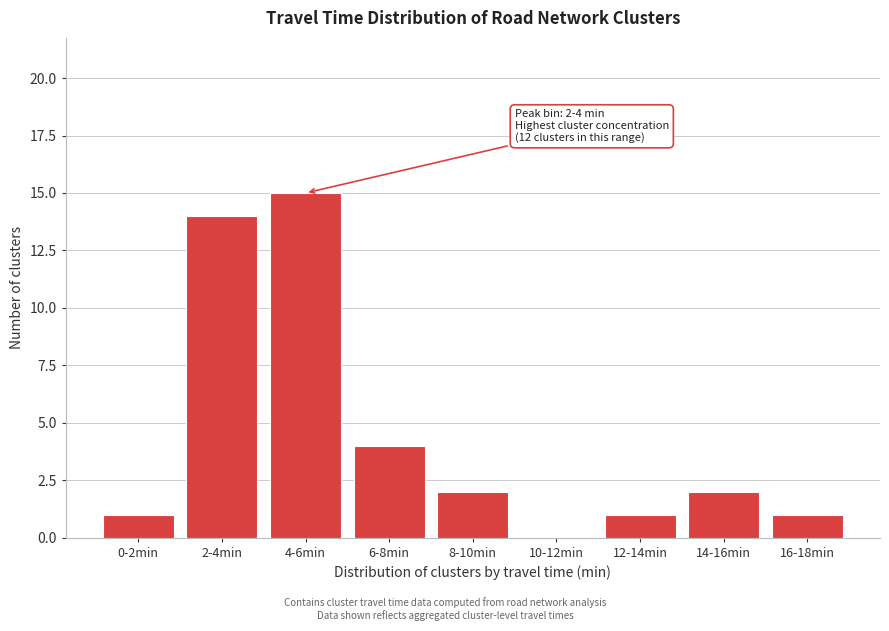

Reading left to right, transcribe all the data shown in this chart.

0-2min=1	2-4min=14	4-6min=15	6-8min=4	8-10min=2	10-12min=0	12-14min=1	14-16min=2	16-18min=1